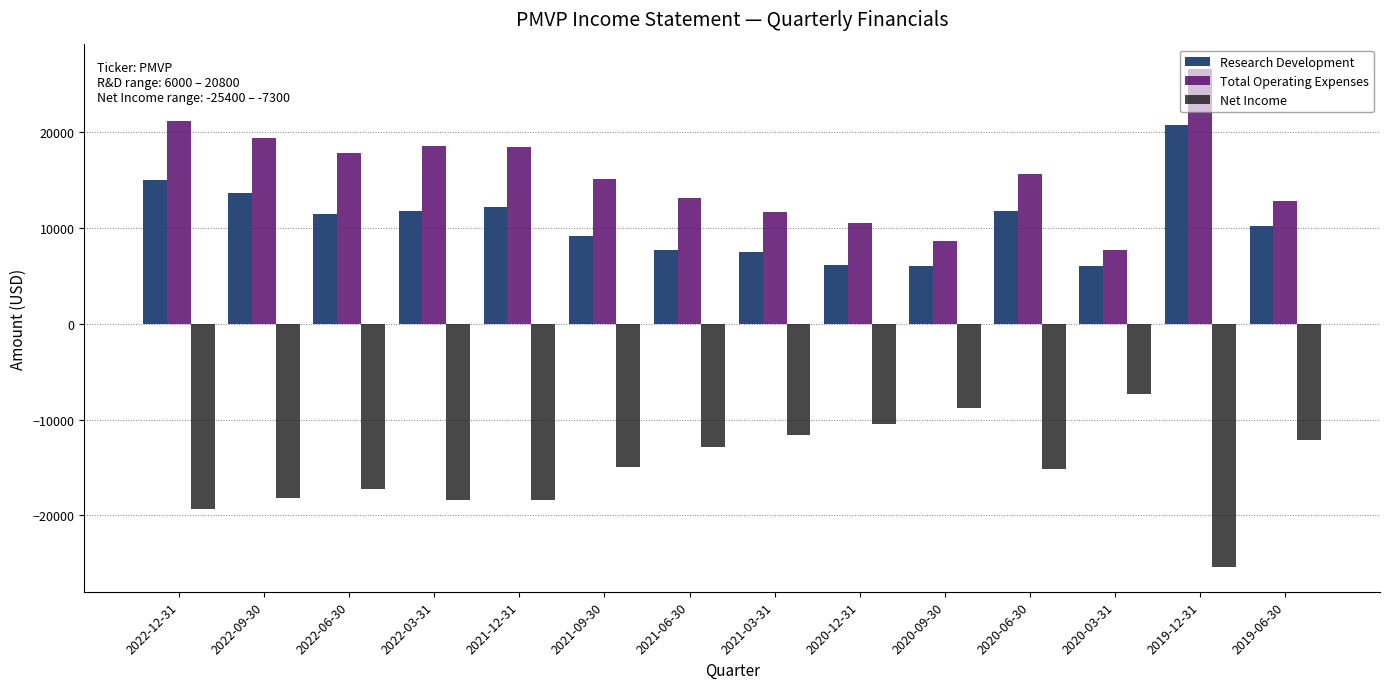

What is the average value of the Net Income series?

-15029